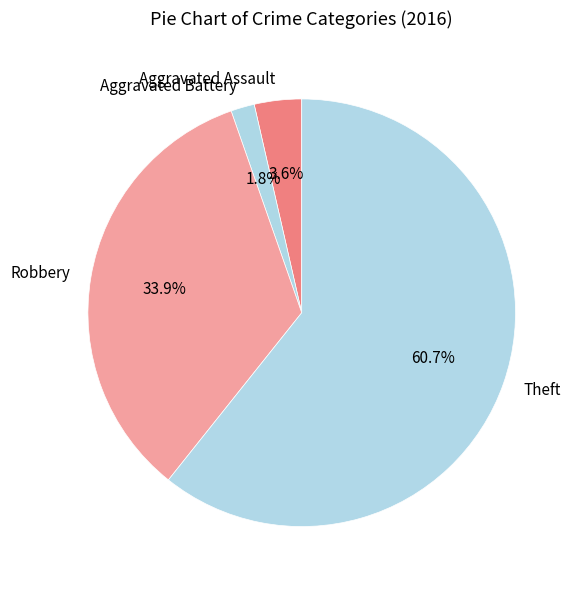

To the nearest percent, what is the difference between the Aggravated Battery and Theft slice percentages?

59%